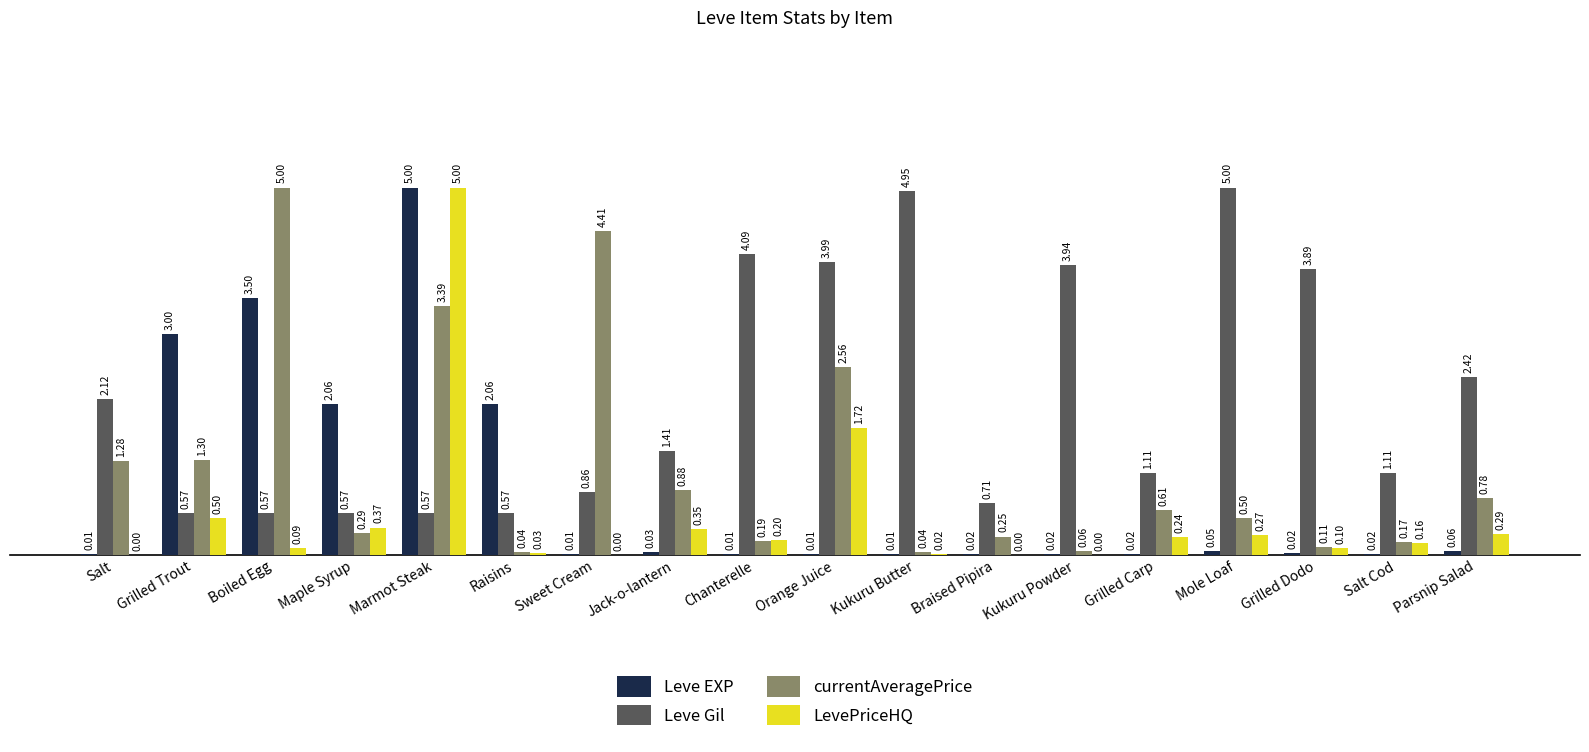

What is the sum of the LevePriceHQ values at Marmot Steak and Kukuru Powder?

5.0